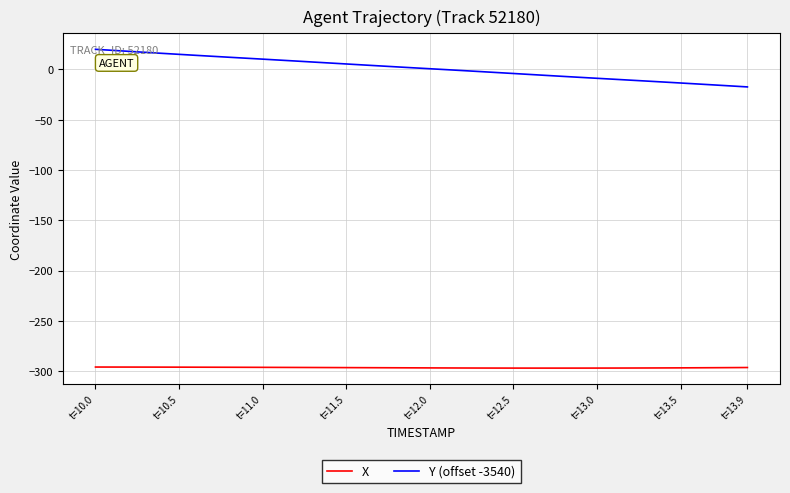

What is the greatest value displayed?

20.0